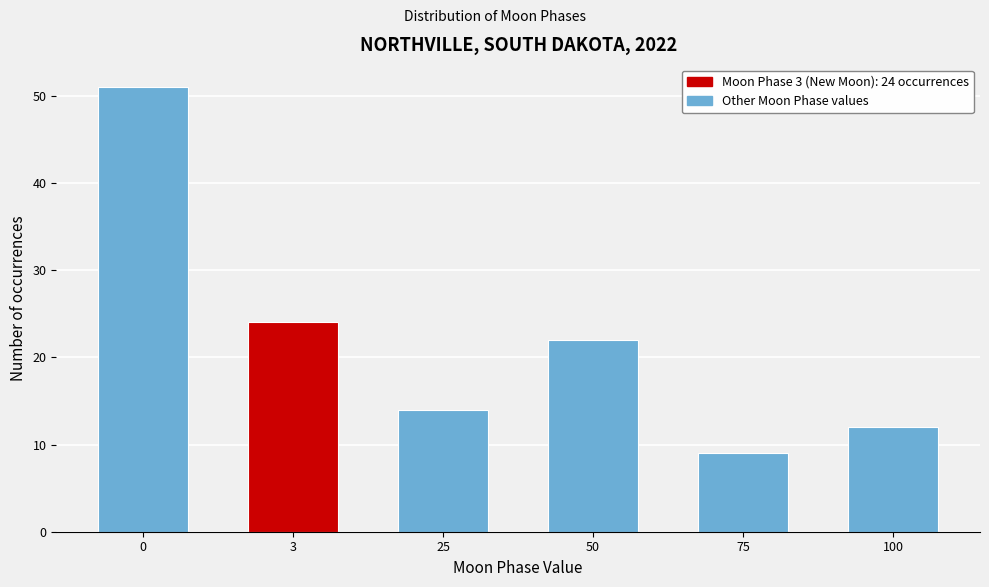

Reading left to right, what are all the values shown in this chart?

51	24	14	22	9	12